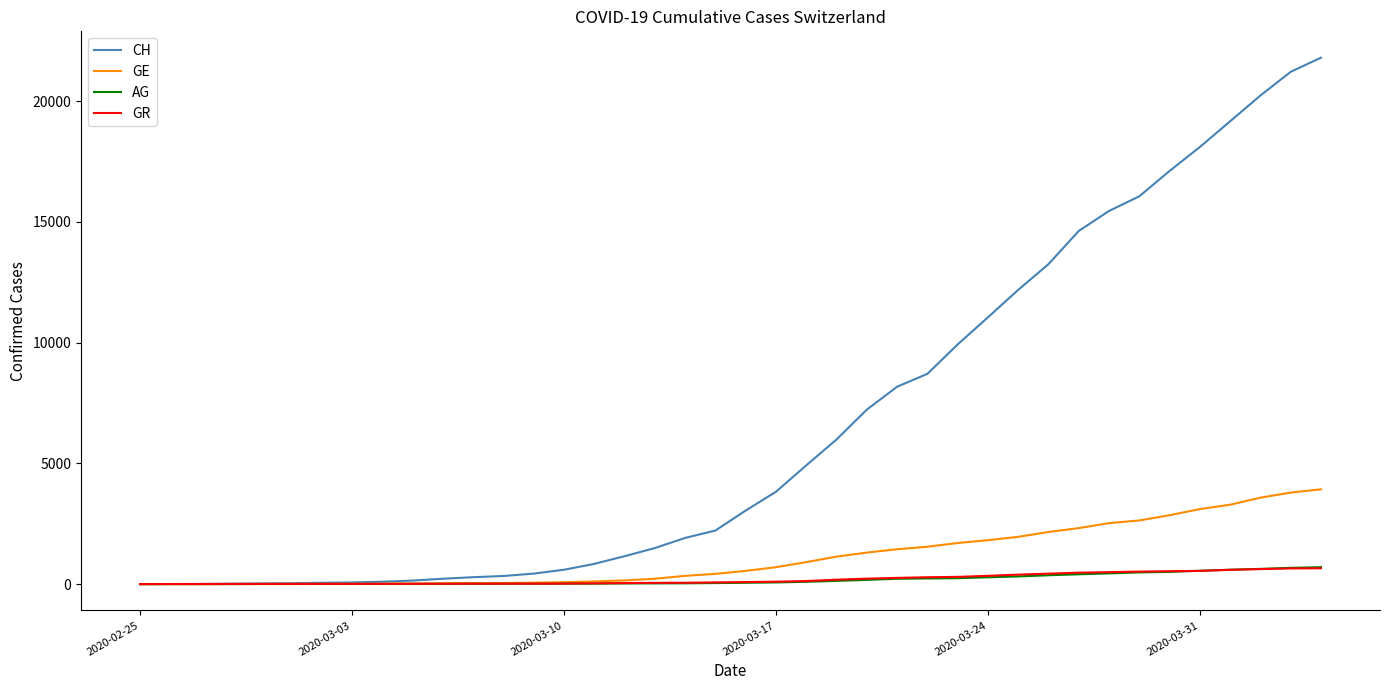

What is the maximum value for CH?

21807